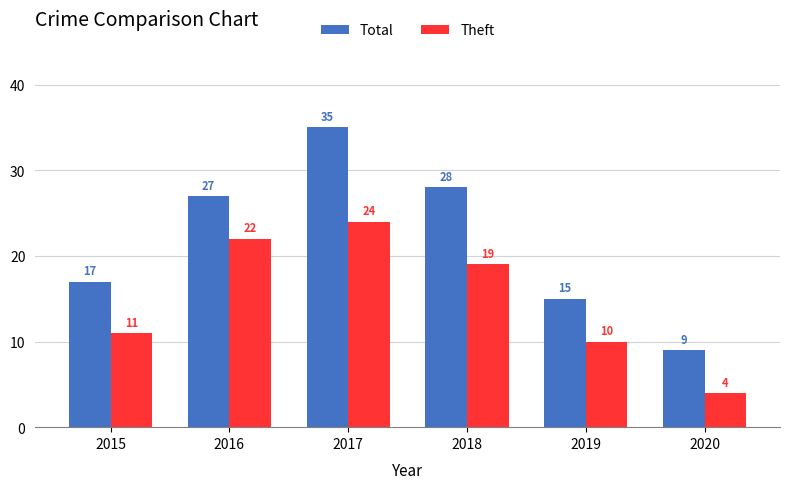

How many groups of bars are there?

6